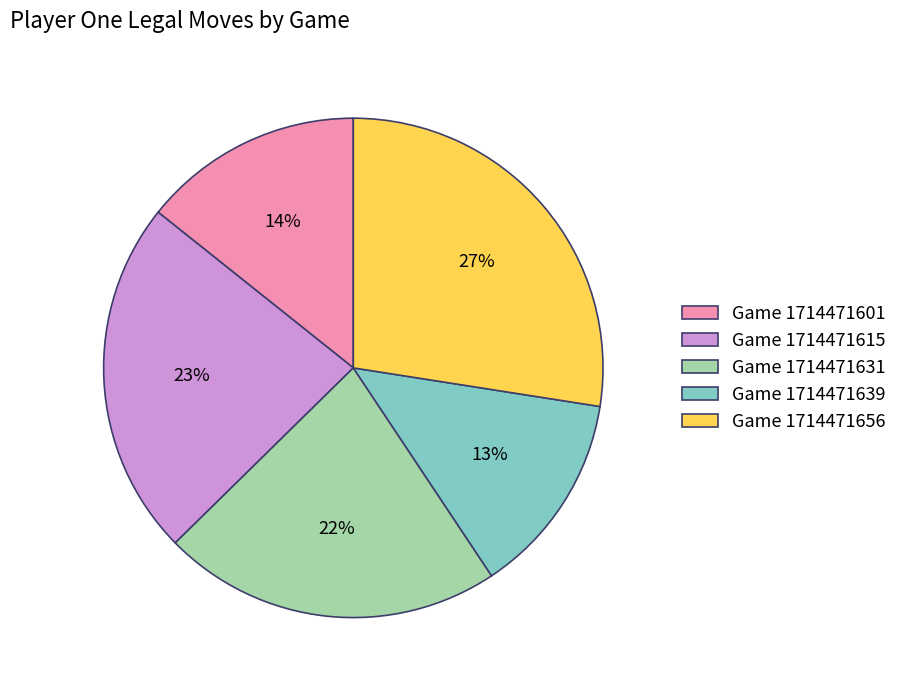

Is it true that Game 1714471631 is 22% of the pie?

True